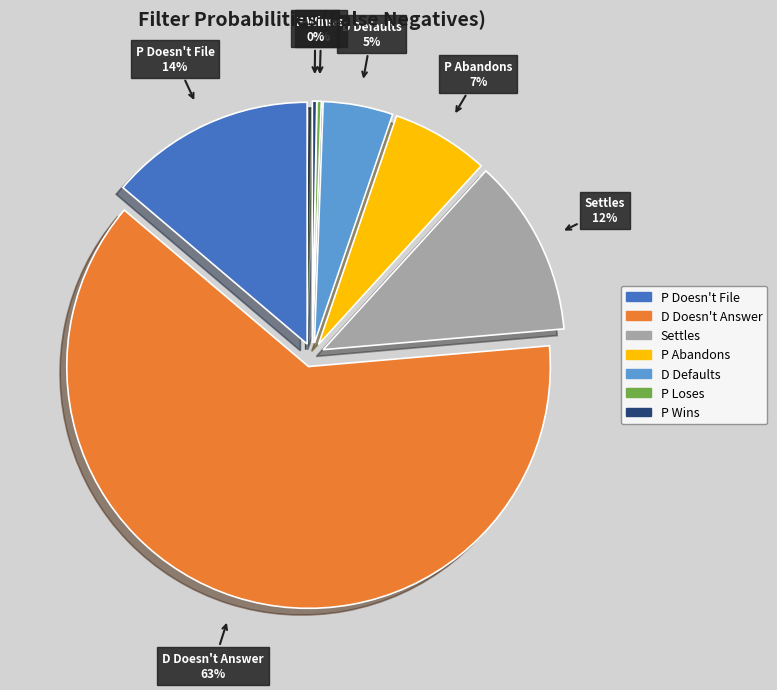

To the nearest percent, what is the average slice percentage?

14%